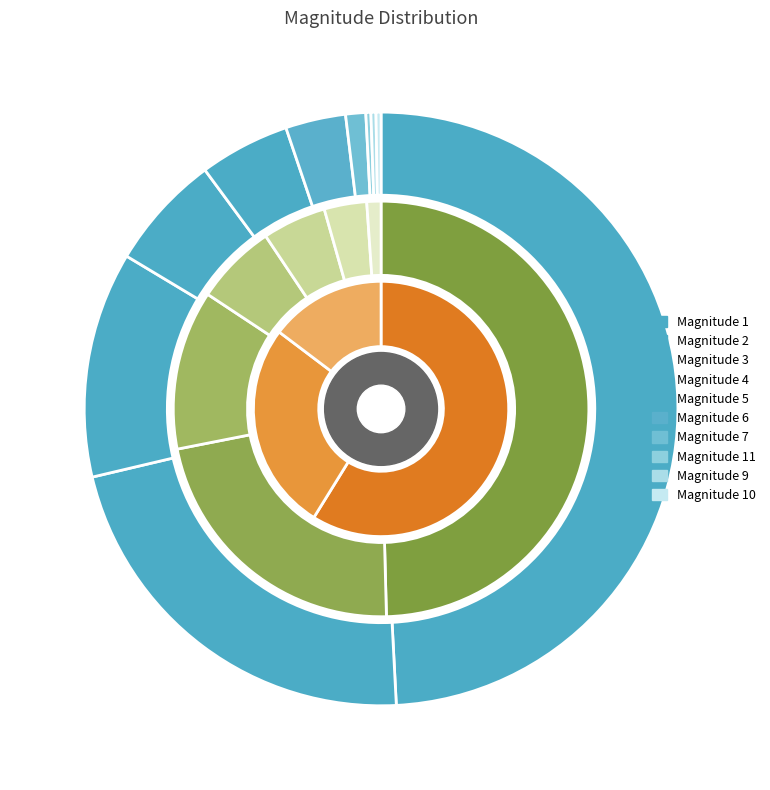

True or false: 11 accounts for 0% of the total.

True